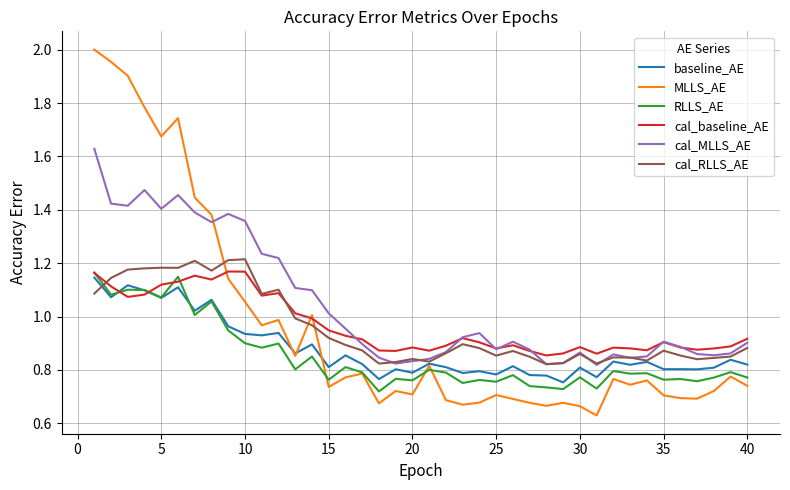

Which series has the largest total across all categories?

cal_MLLS_AE